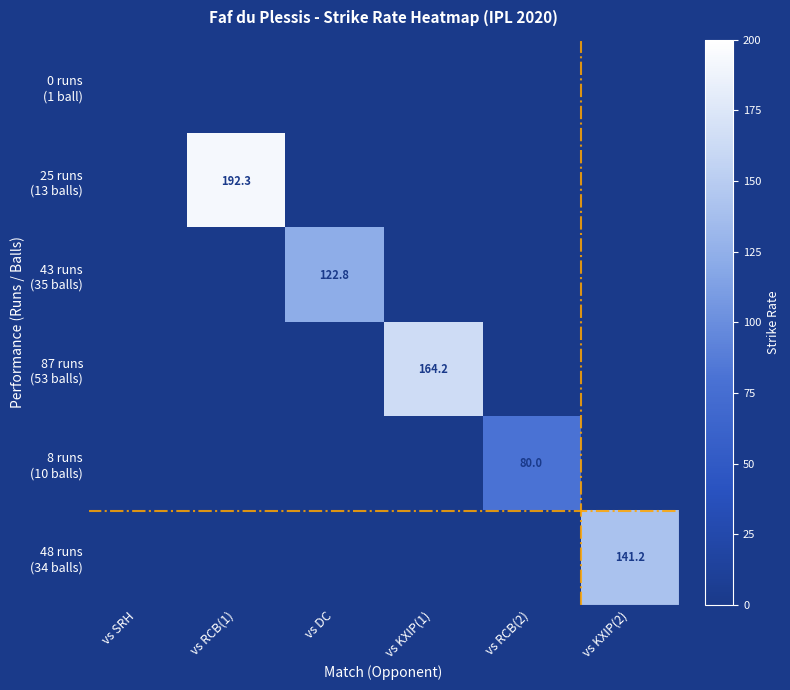

List the labels in order of 43 runs (35 balls) value, smallest first.

vs SRH, vs RCB(1), vs KXIP(1), vs RCB(2), vs KXIP(2), vs DC